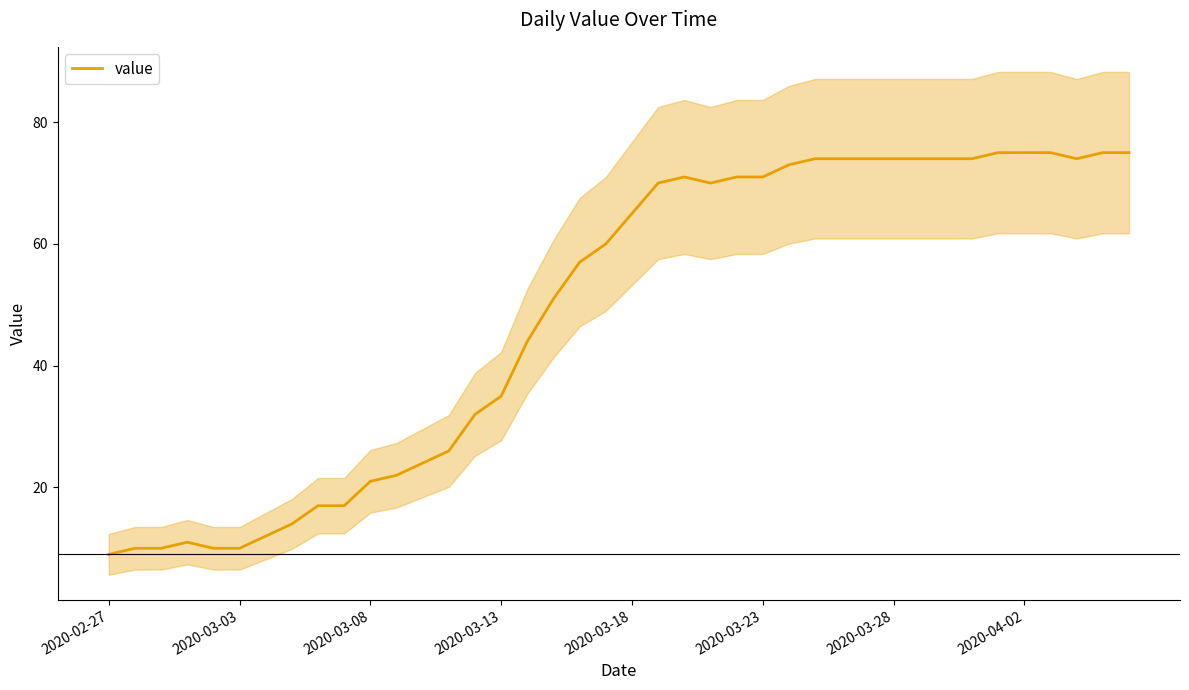

Between 12 and 26, which is larger?

26